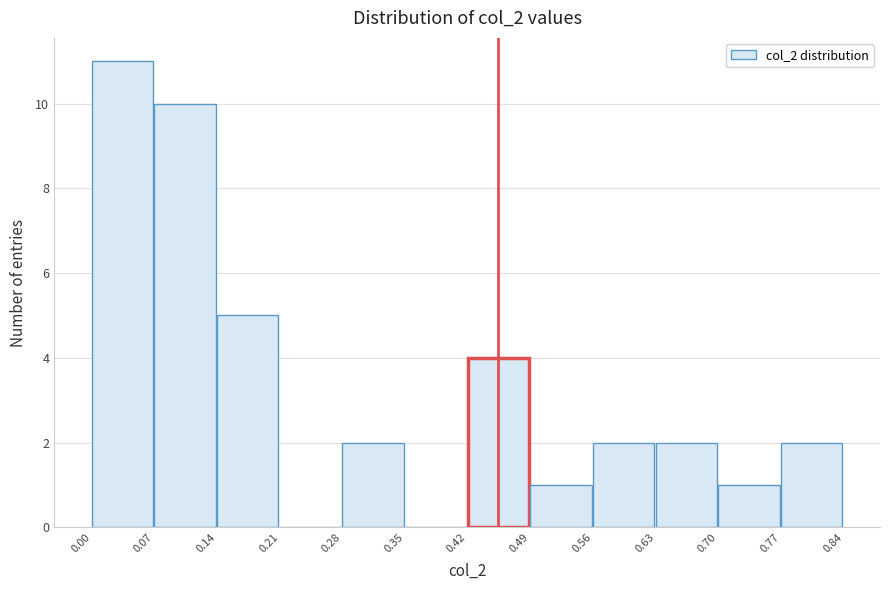

Reading left to right, transcribe this chart: for each bar, give the range it covers on the x-axis and its height. The values are not printed on the chart, so give them approximately, as read against the axis.

0.00 to 0.07: 11
0.07 to 0.14: 10
0.14 to 0.21: 5
0.21 to 0.28: 0
0.28 to 0.35: 2
0.35 to 0.42: 0
0.42 to 0.49: 4
0.49 to 0.56: 1
0.56 to 0.63: 2
0.63 to 0.70: 2
0.70 to 0.77: 1
0.77 to 0.84: 2